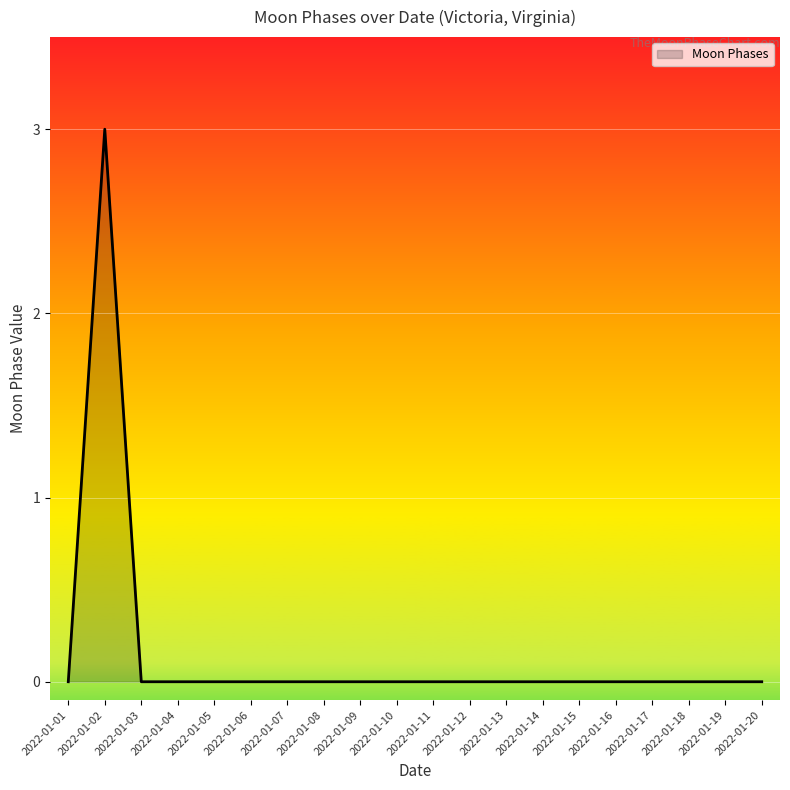

The chart shows a value of 1 at 2022-01-13. True or false?

False